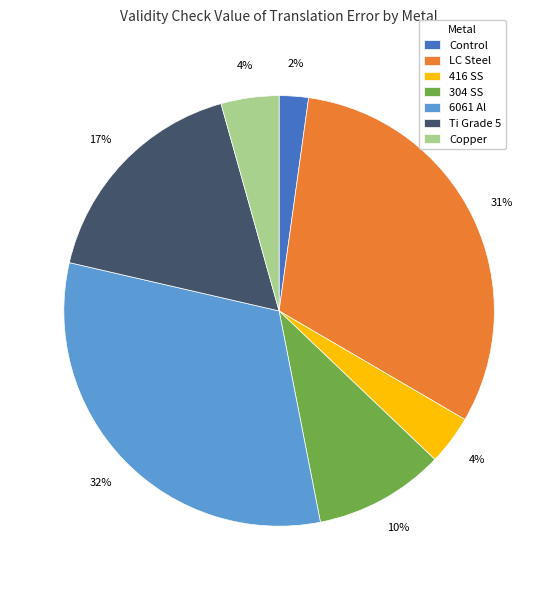

Which slice is the smallest?

Control